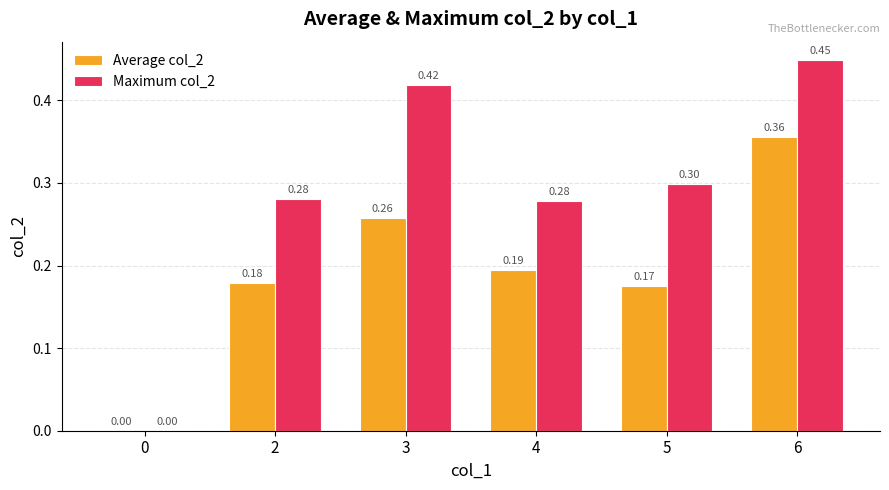

Which series has the widest spread of values?

Maximum col_2